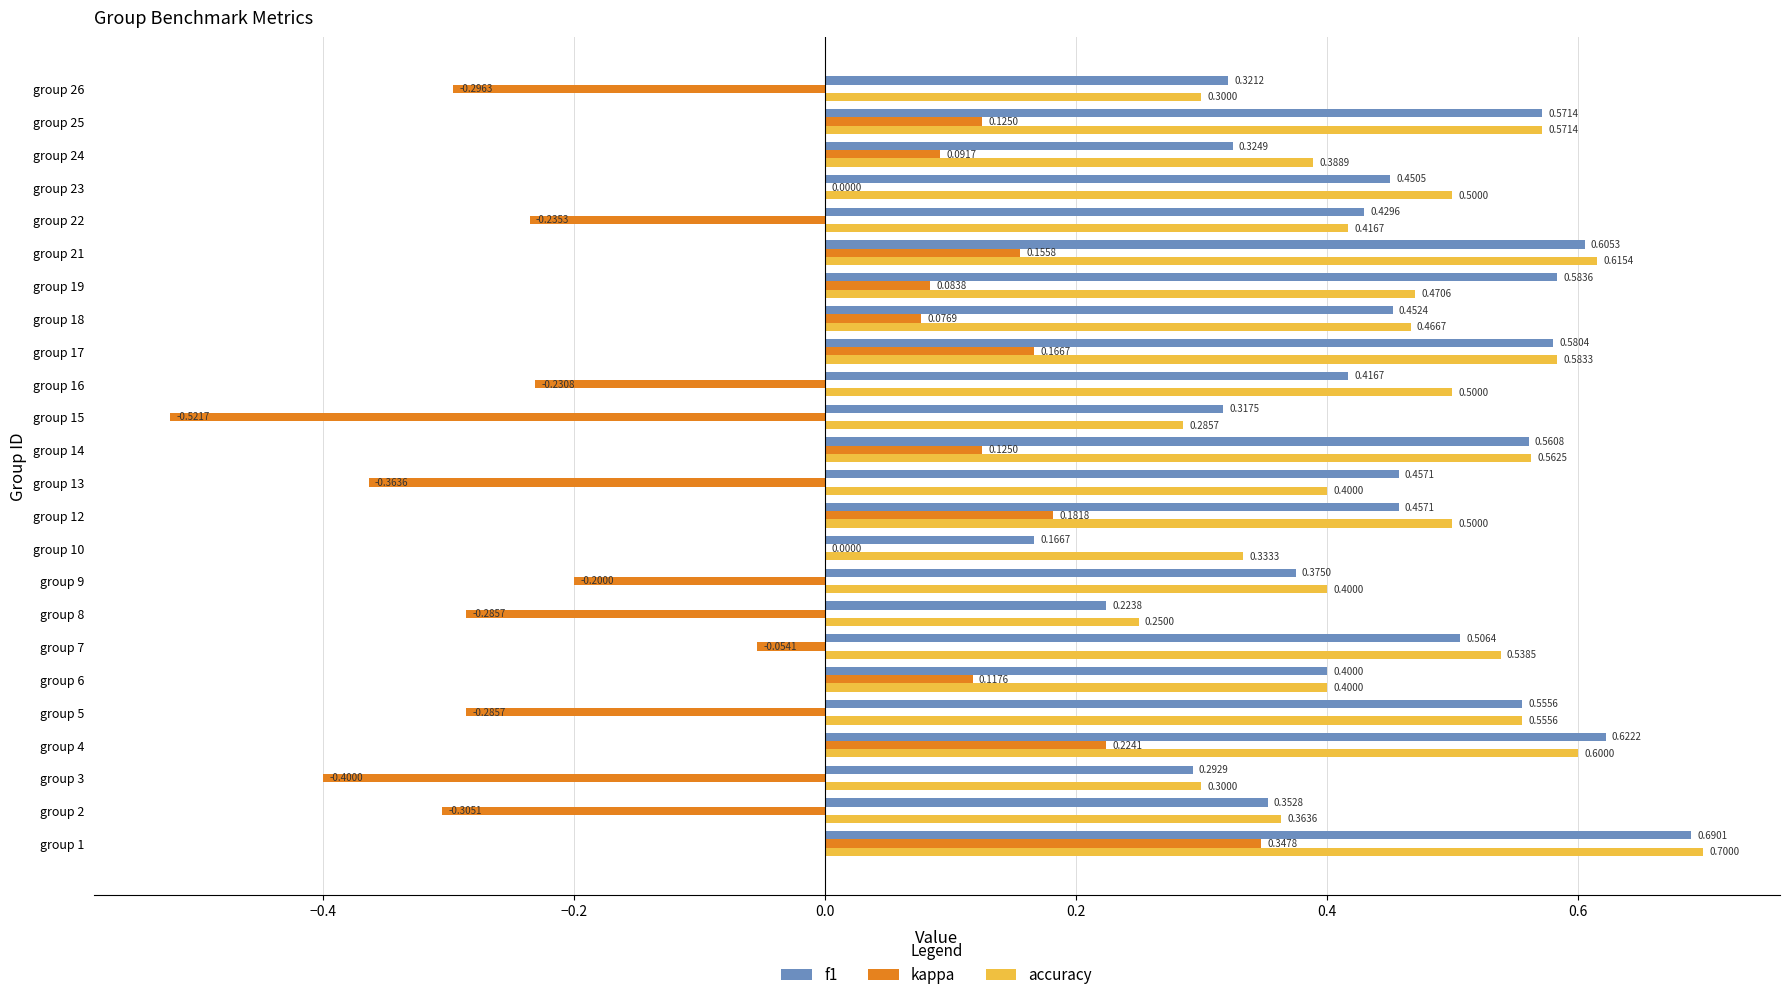

Between group 4 and group 24, which series saw the biggest shift?

f1